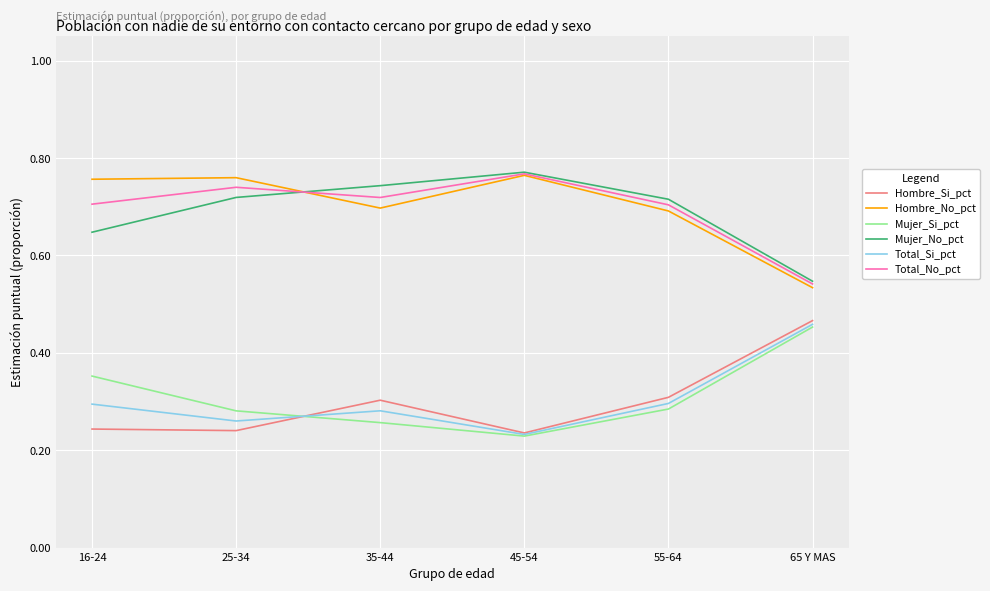

In Hombre_Si_pct, how many points are lower than both neighbors (excluding endpoints)?

2